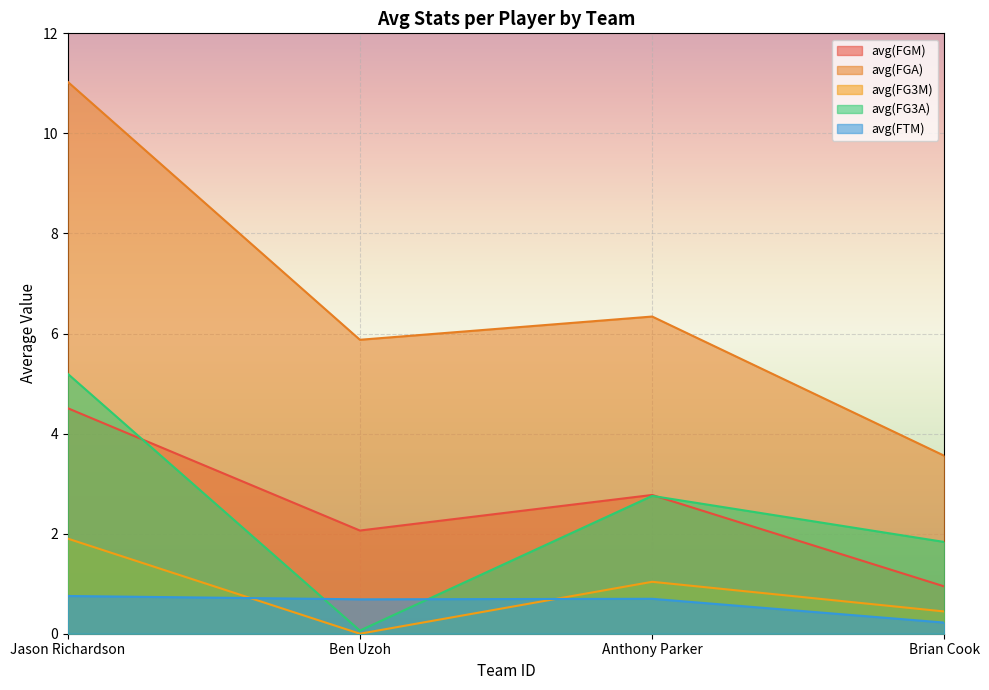

What is the total value across all series at Jason Richardson?

23.4